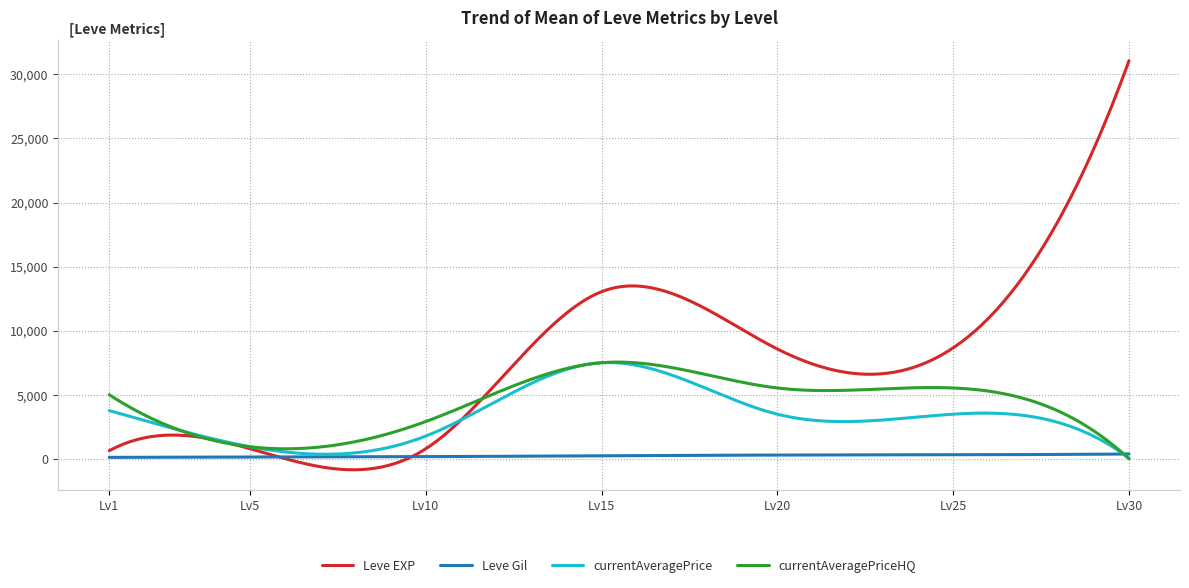

How many distinct data groups are displayed?

4